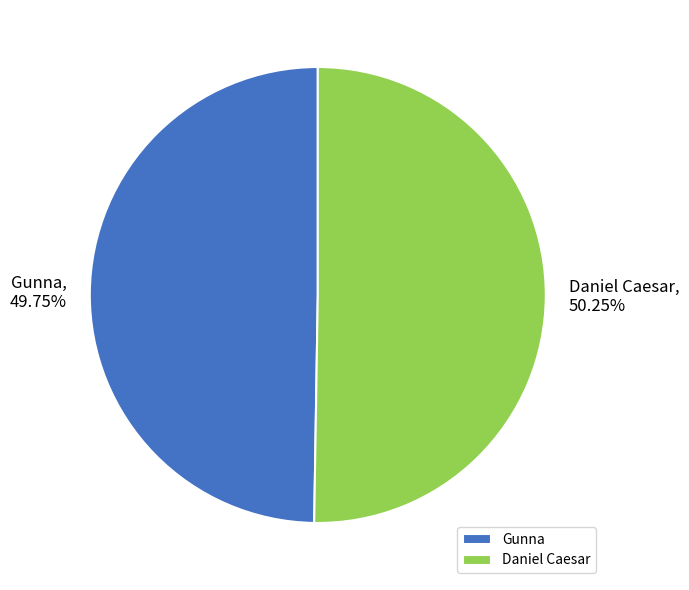

Is there any slice that represents more than half of the pie?

Yes